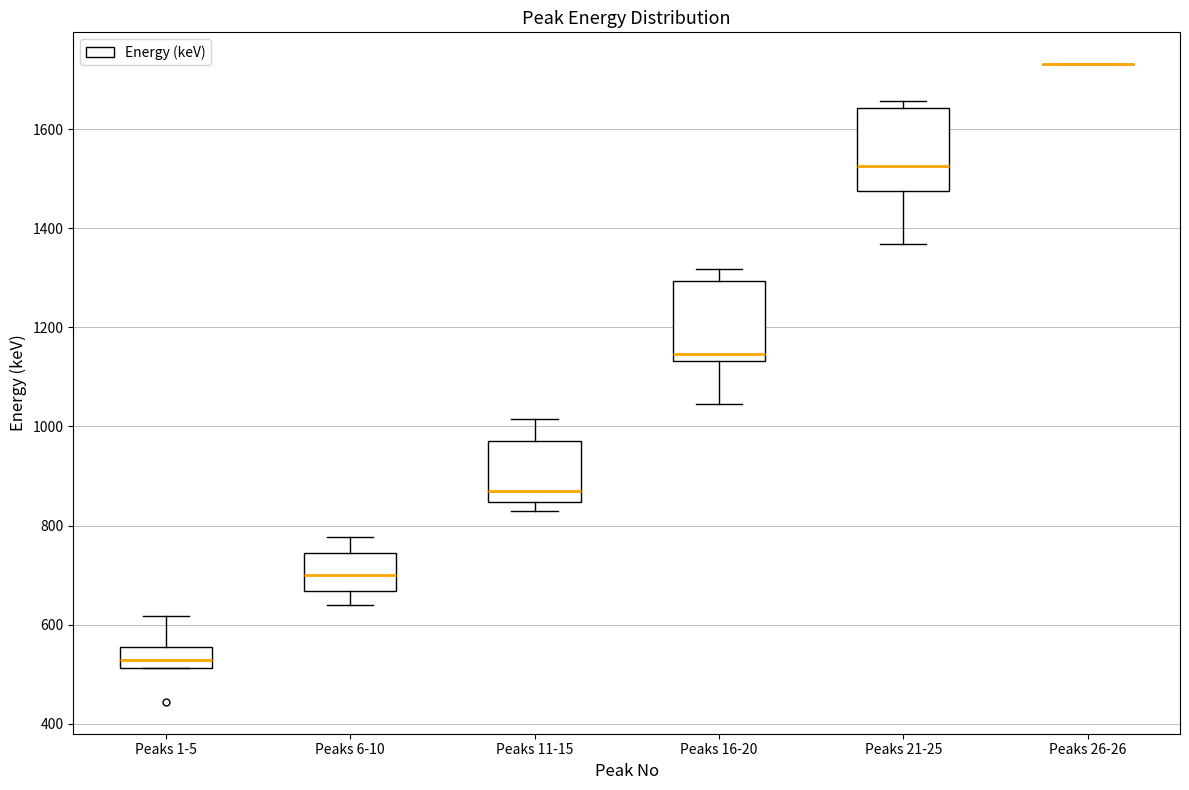

Where does the upper whisker of the box for Peaks 16-20 end on the y-axis? The values are not printed on the chart, so give them approximately, as read against the axis.

1320